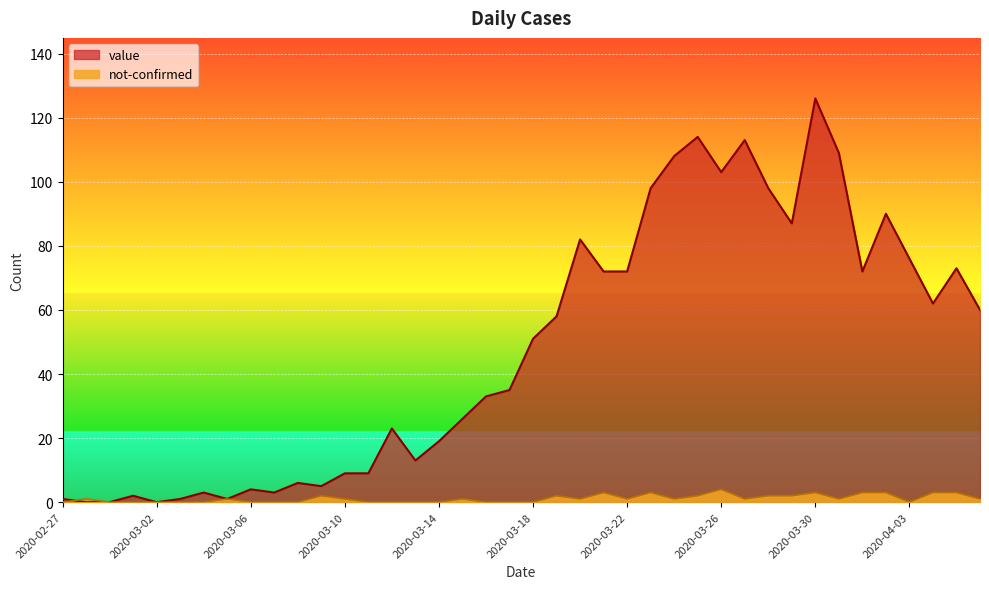

How many lines are shown in the chart?

2